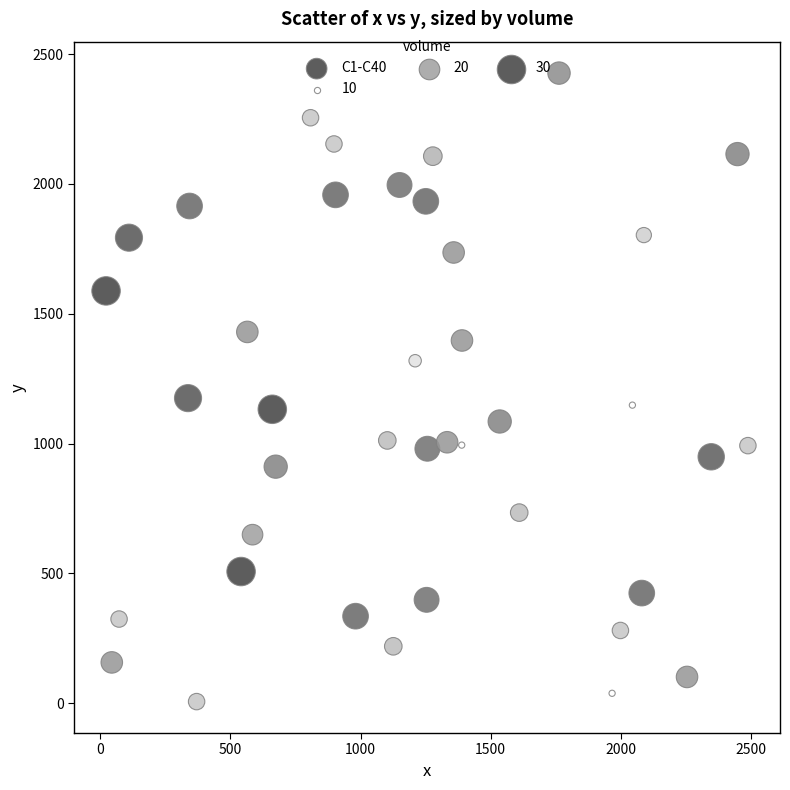

What Y value in the scatter plot is closest to 1216?

1175